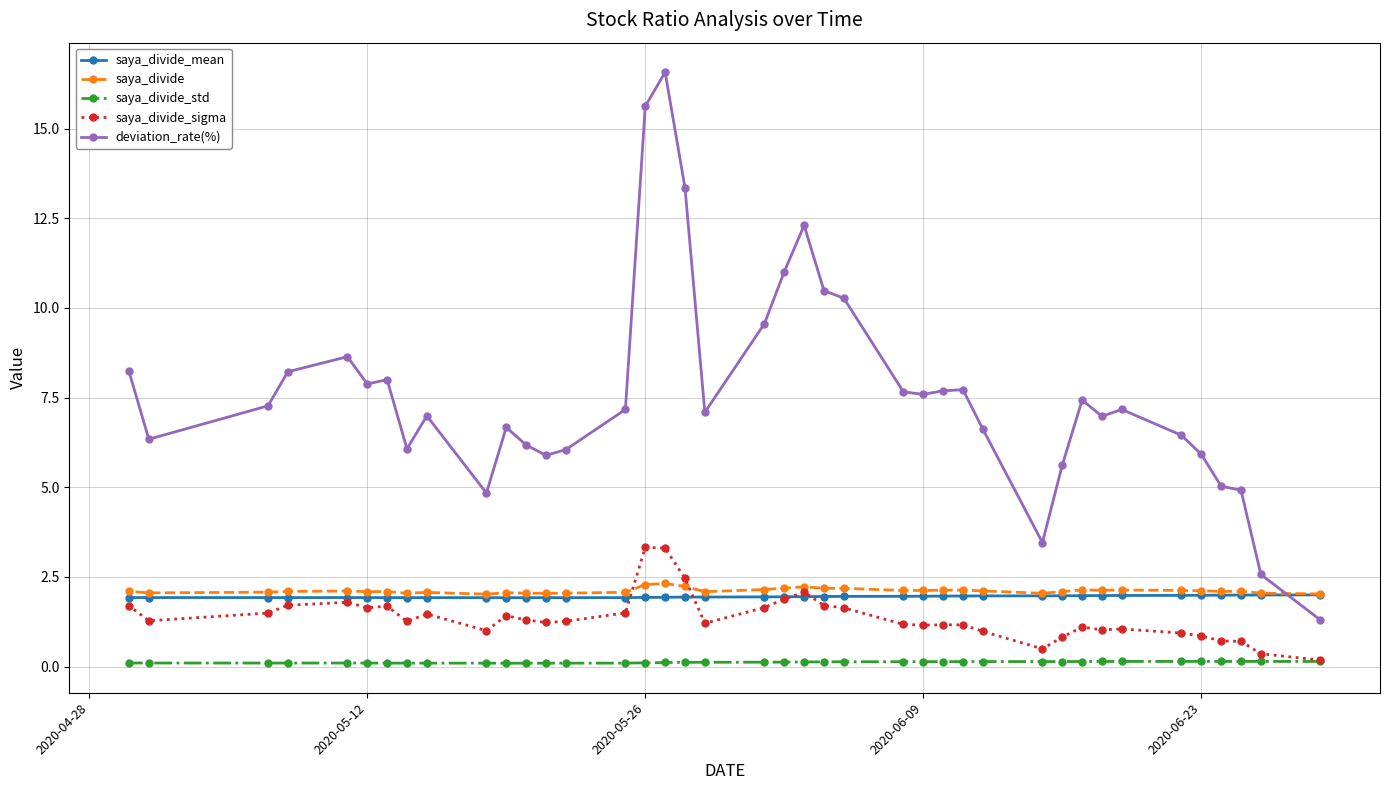

Which series has the largest total across all categories?

deviation_rate(%)